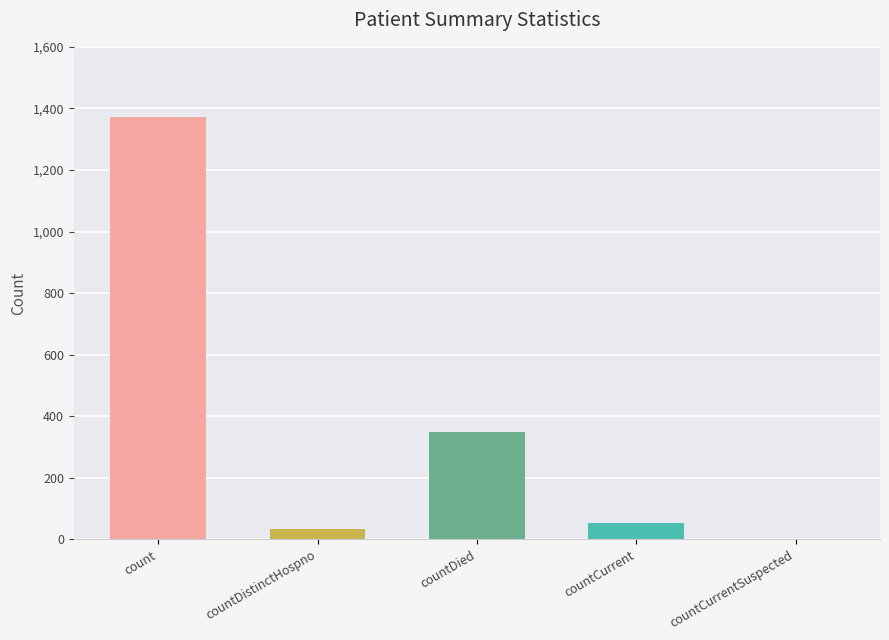

Where does the data first go above 52?

count